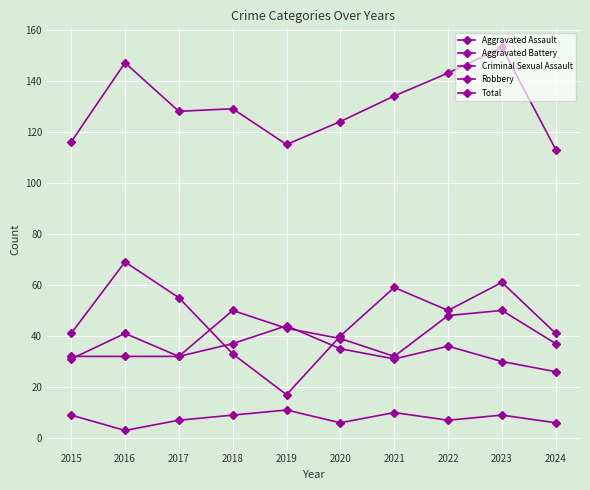

Count the number of data series in this chart.

5